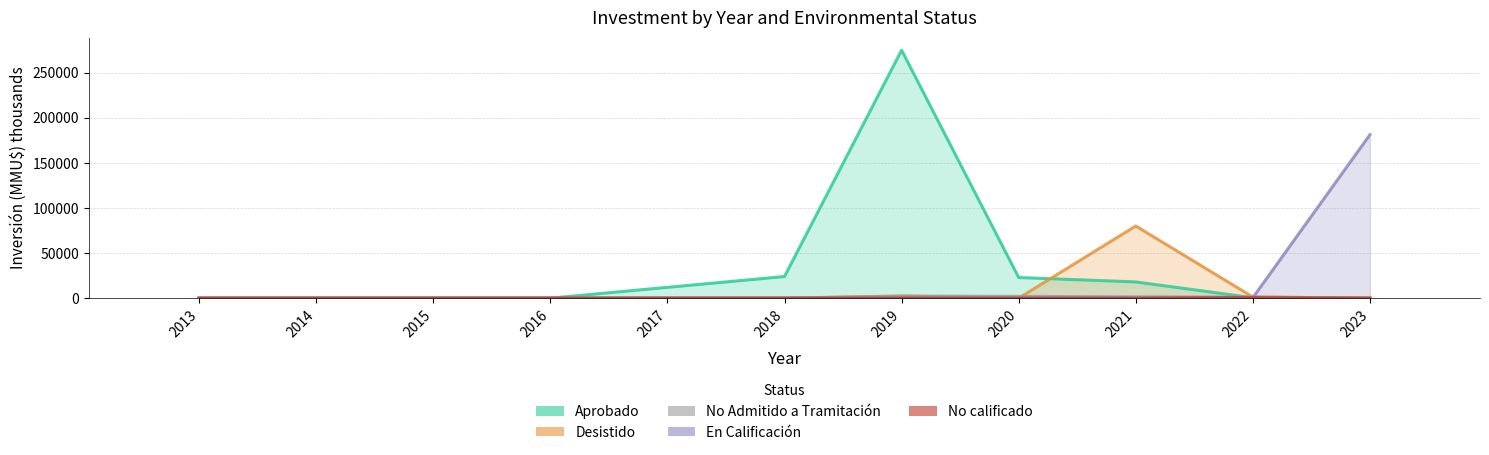

What is the sum of all Desistido values?

83616